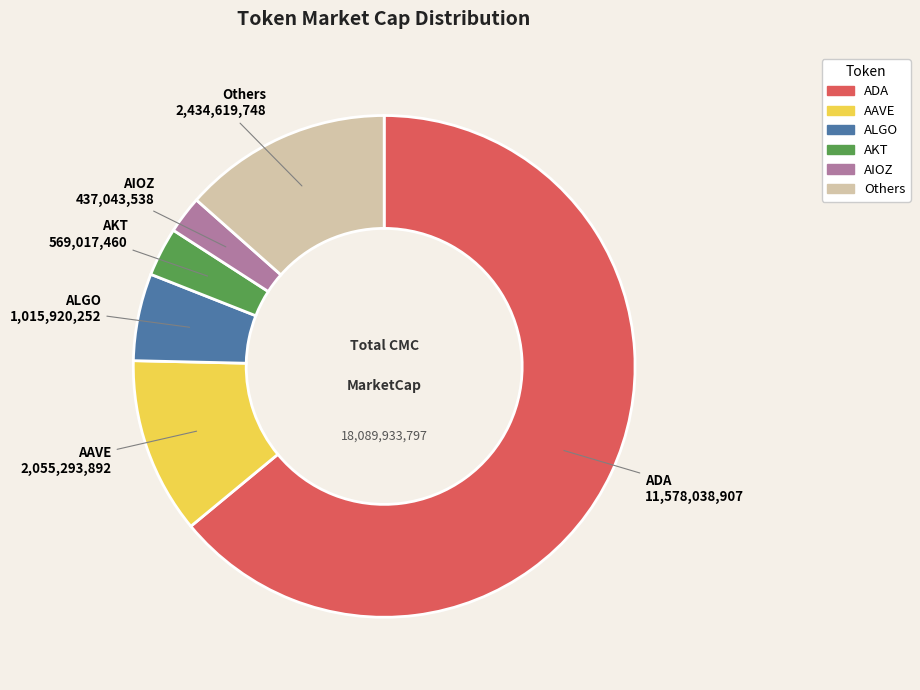

Does any single category account for the majority?

Yes